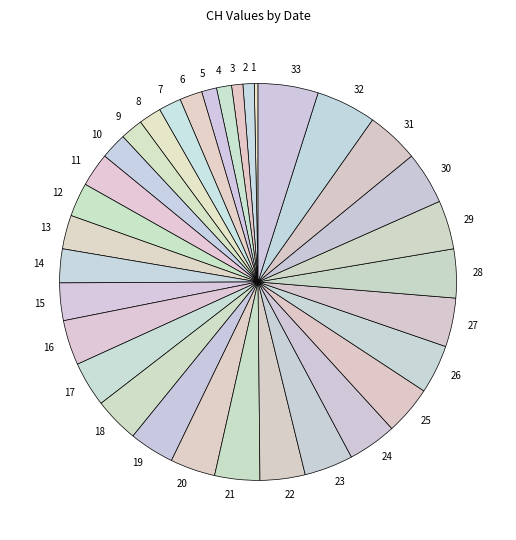

What is the smallest slice in the pie chart?

1